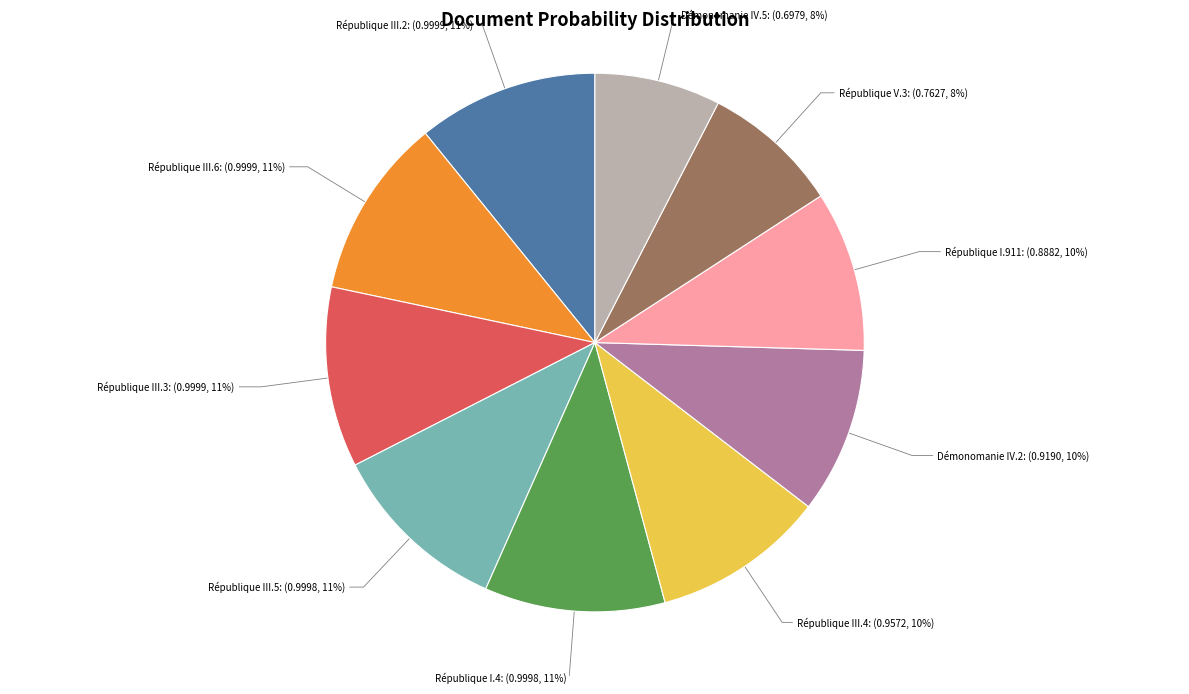

Is the sum of République III.5 and République V.3 greater than half?

No